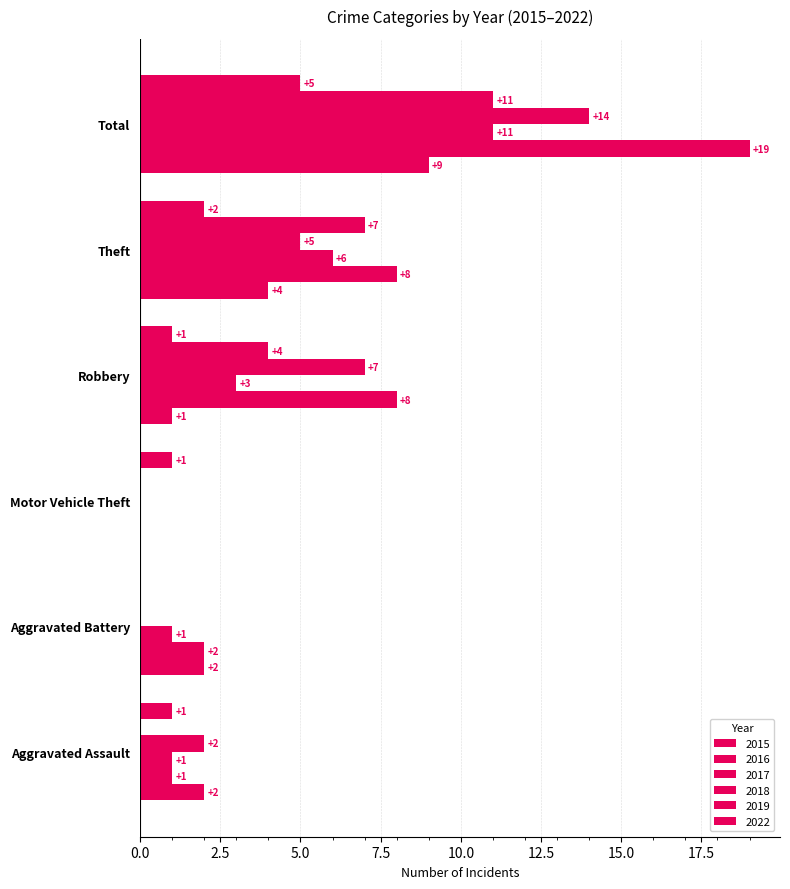

How many series are shown in this chart?

6